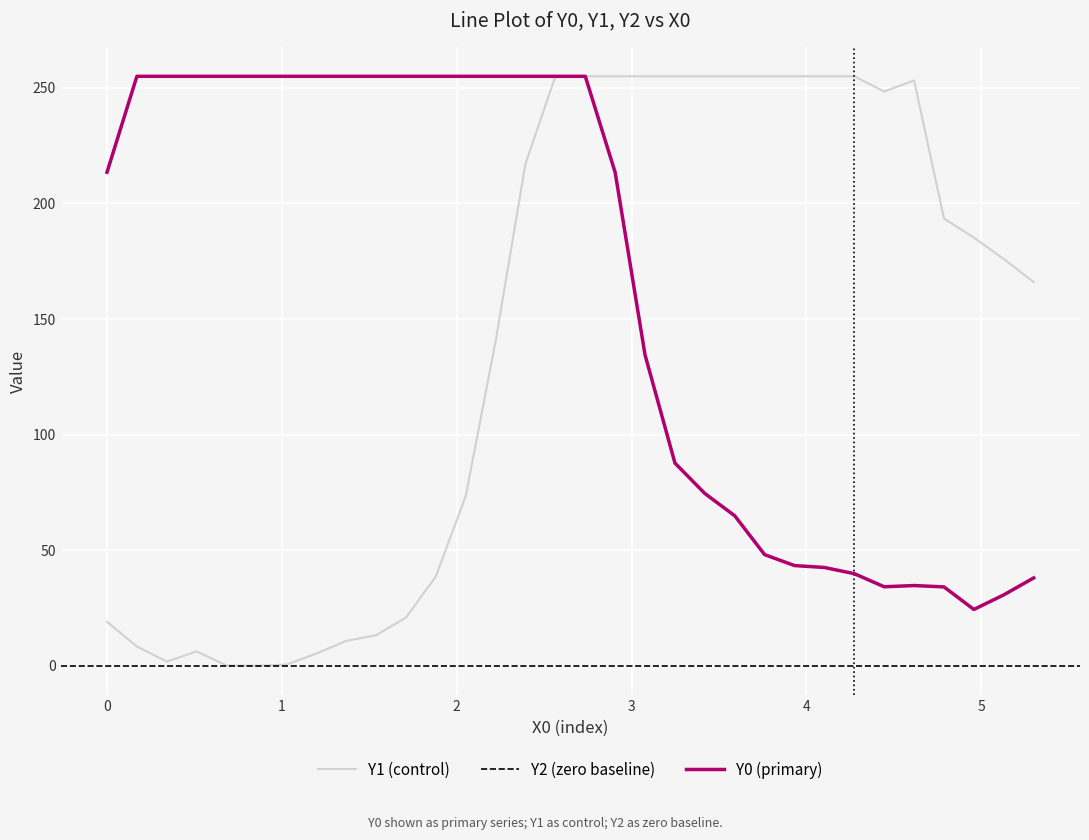

What is the maximum value for Y0 (primary)?

255.0